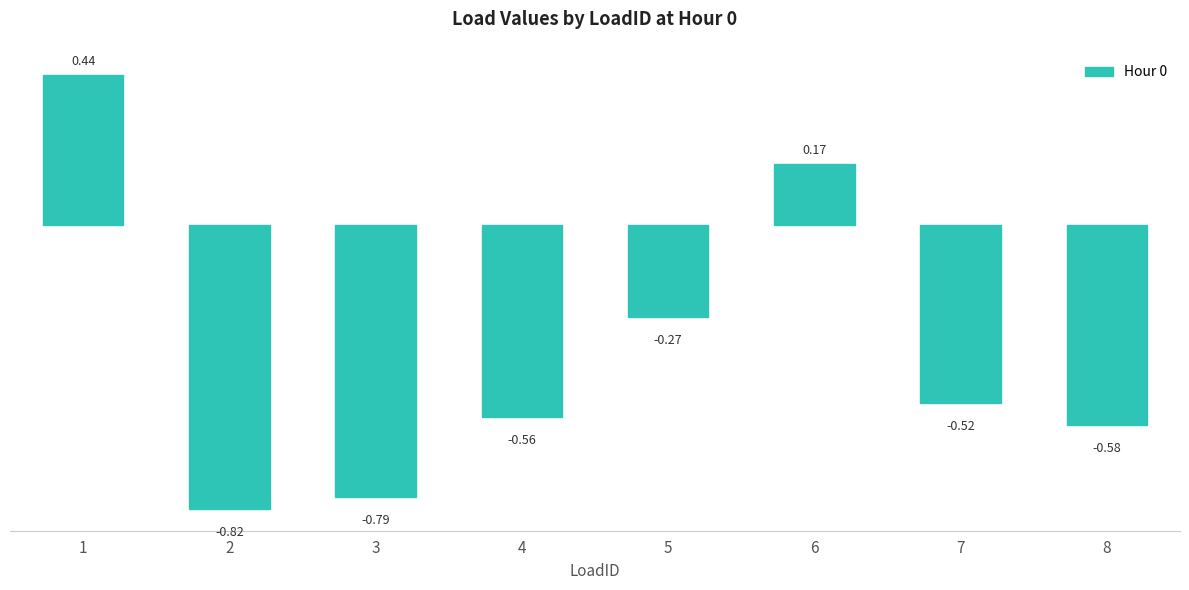

Are the bars grouped side by side (vs. stacked)?

No